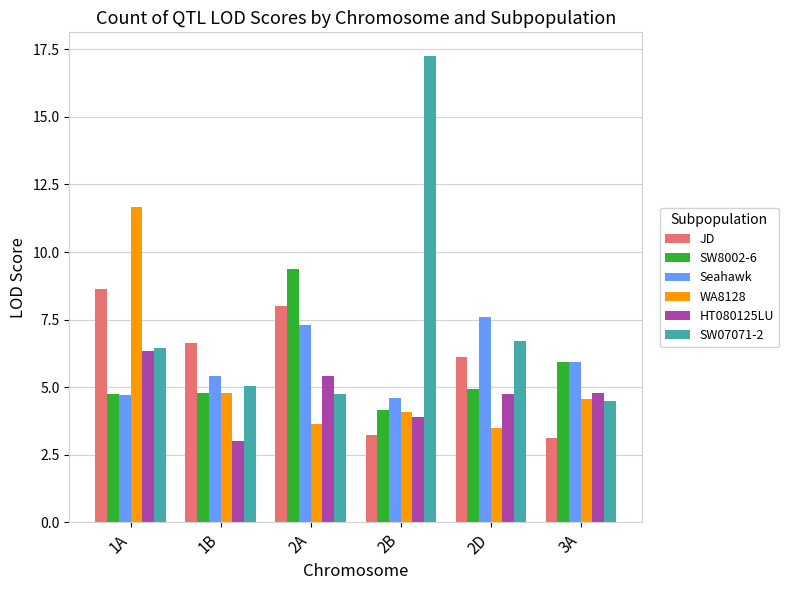

What is the maximum value for WA8128?

11.7